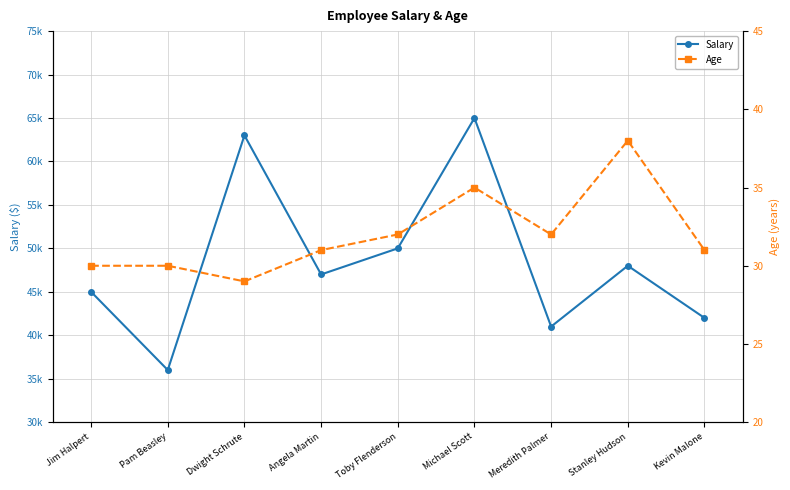

Is it true that Salary equals 48000 at Stanley Hudson?

True